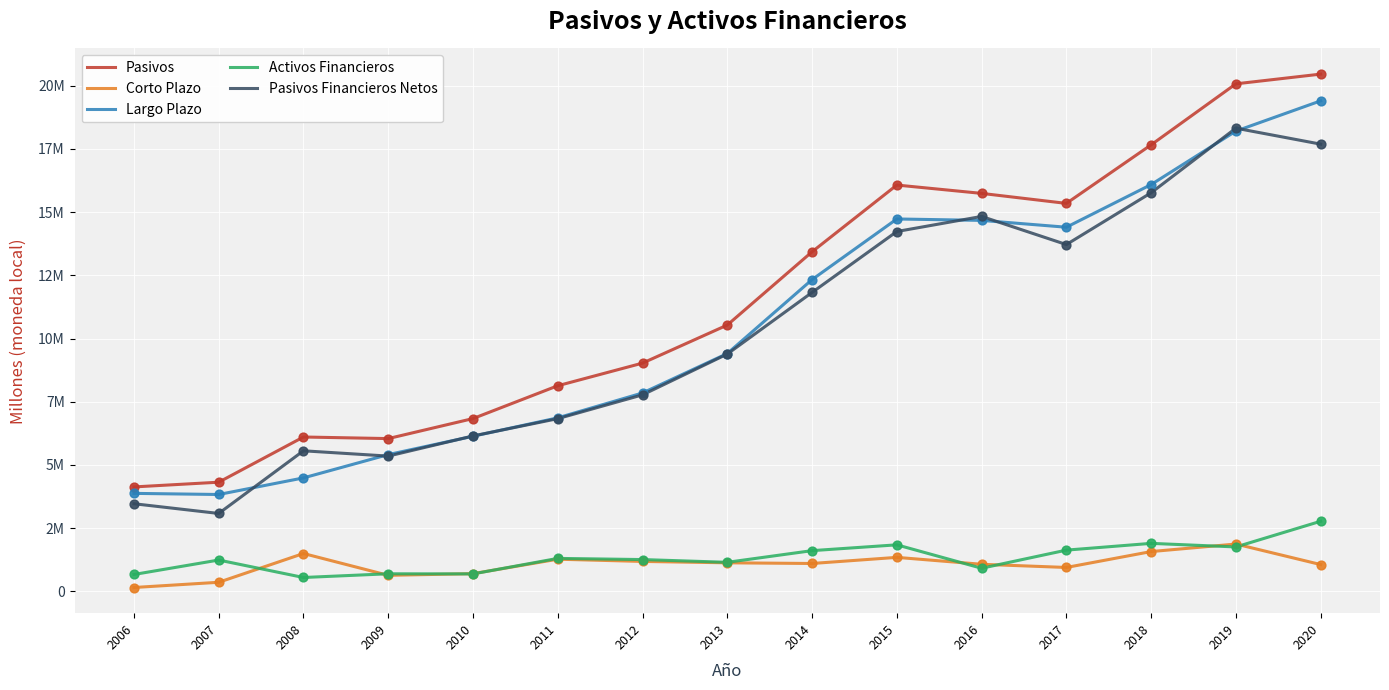

Is this an area chart (filled region under the line)?

No